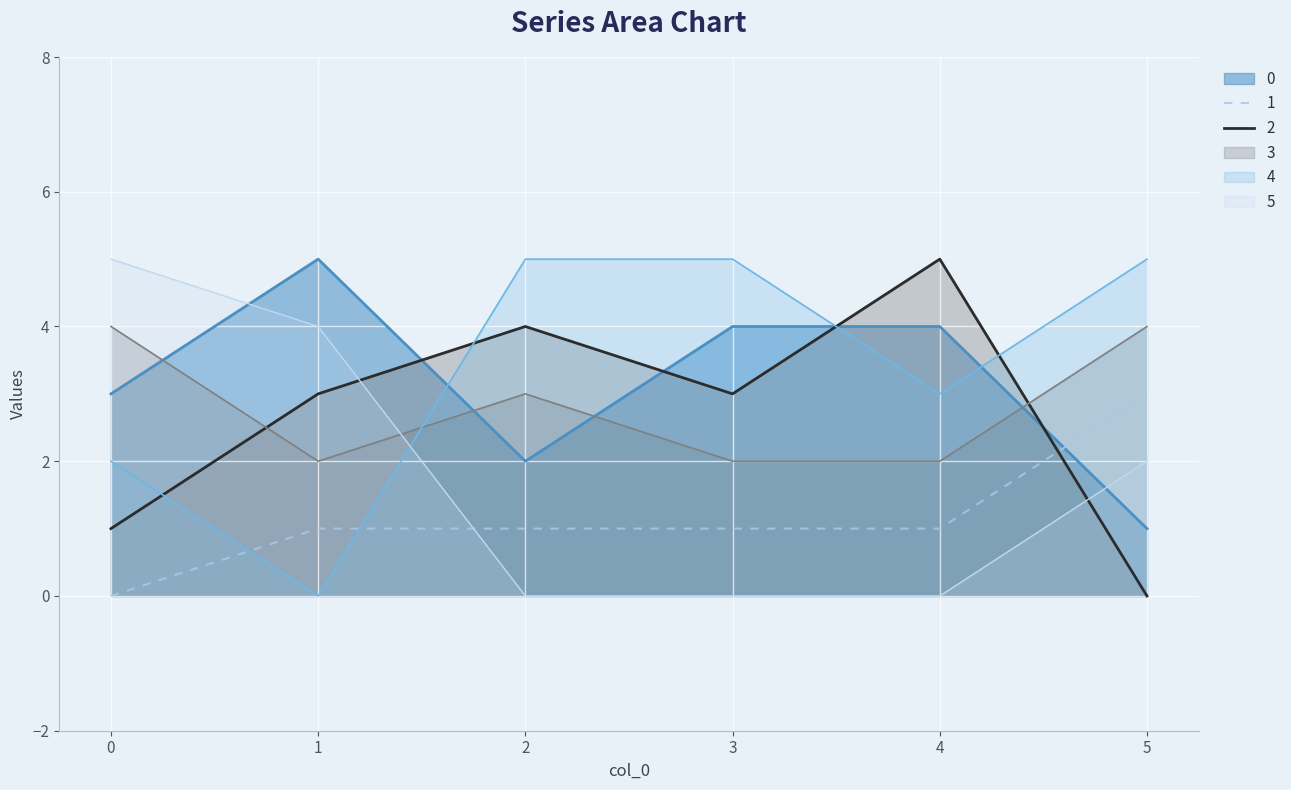

Is it true that 0 equals 1 at 1?

False